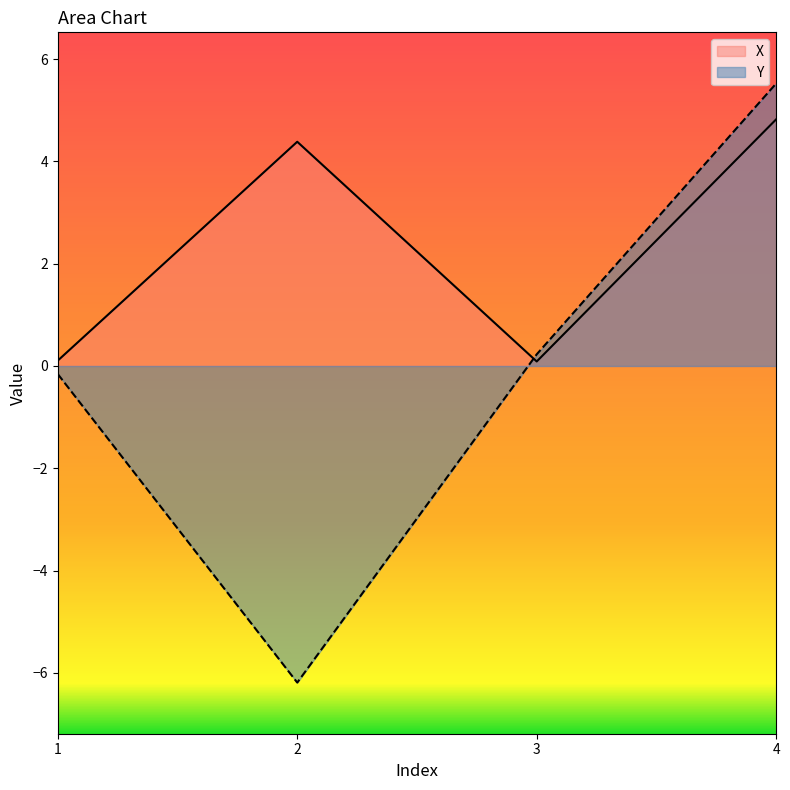

At how many categories does at least one series exceed 3?

2